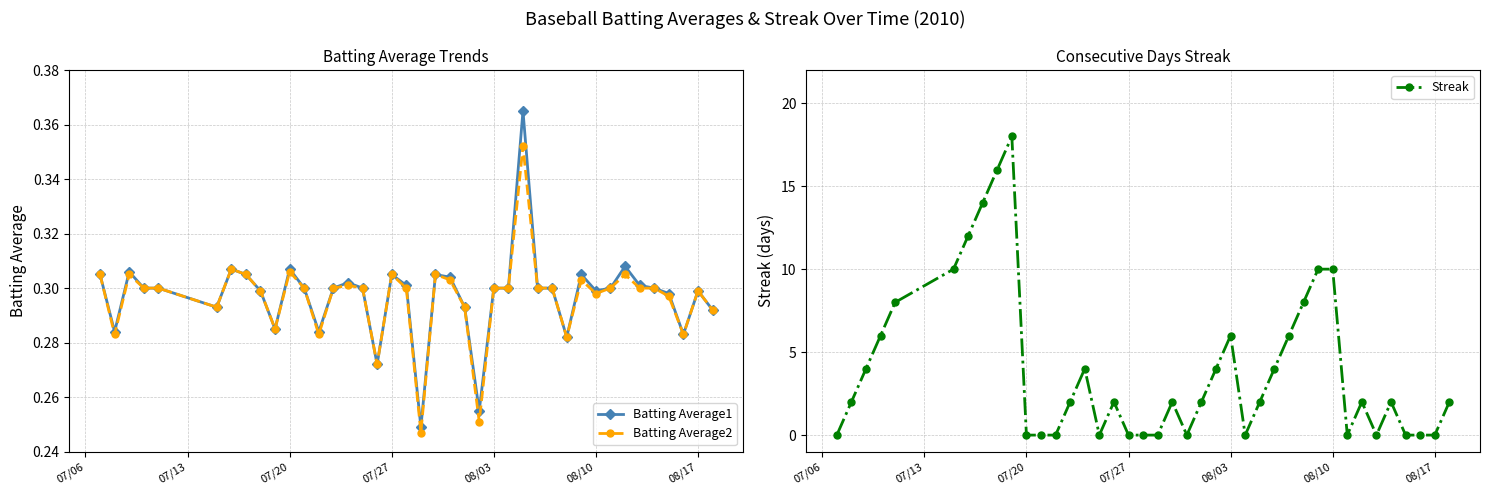

What is the highest value of the Streak series?

18